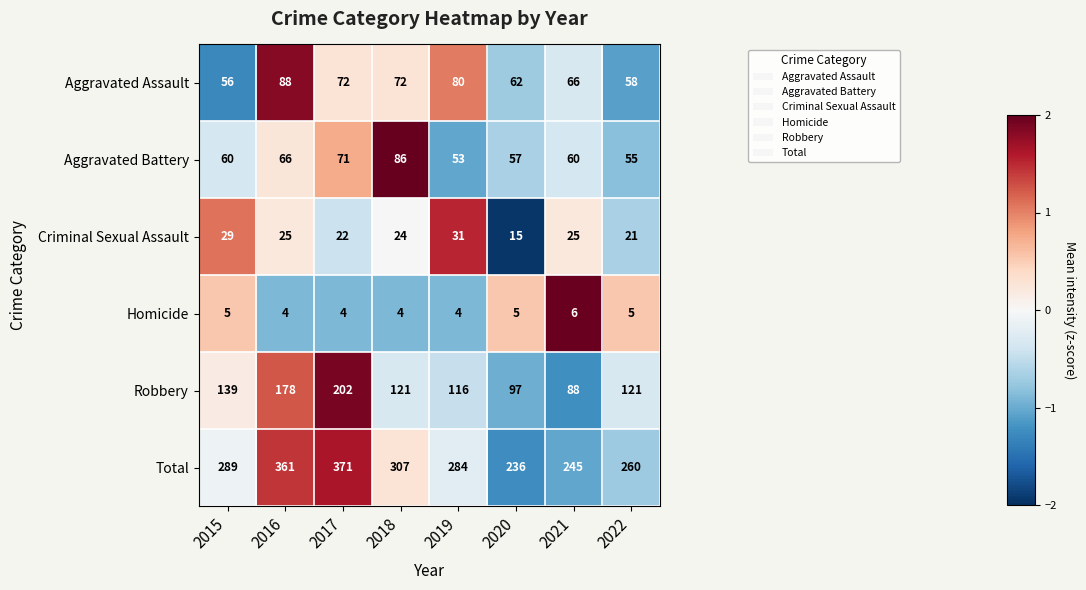

What is the difference between the highest and lowest values at 2021?

239